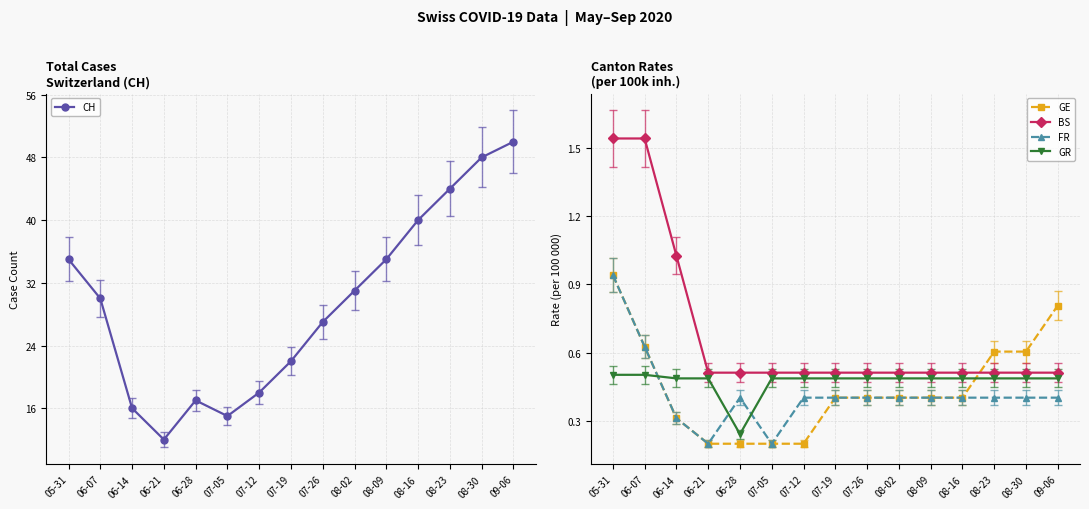

Is the value of GR at 06-21 greater than the value of BS at 06-07?

No